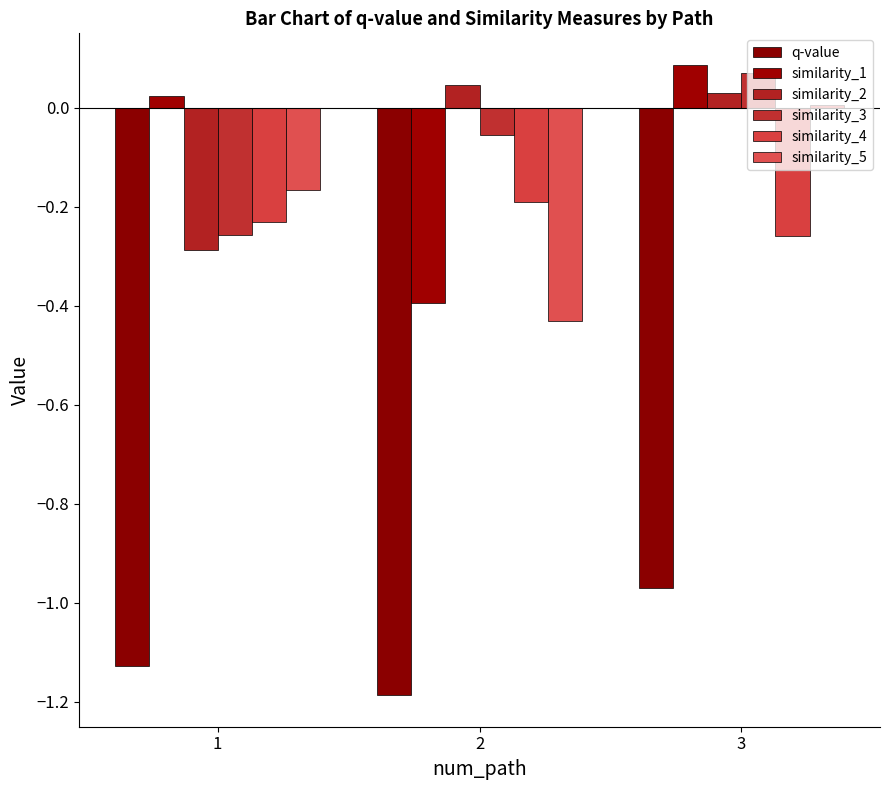

Is it true that q-value equals -2.0 at 2?

False